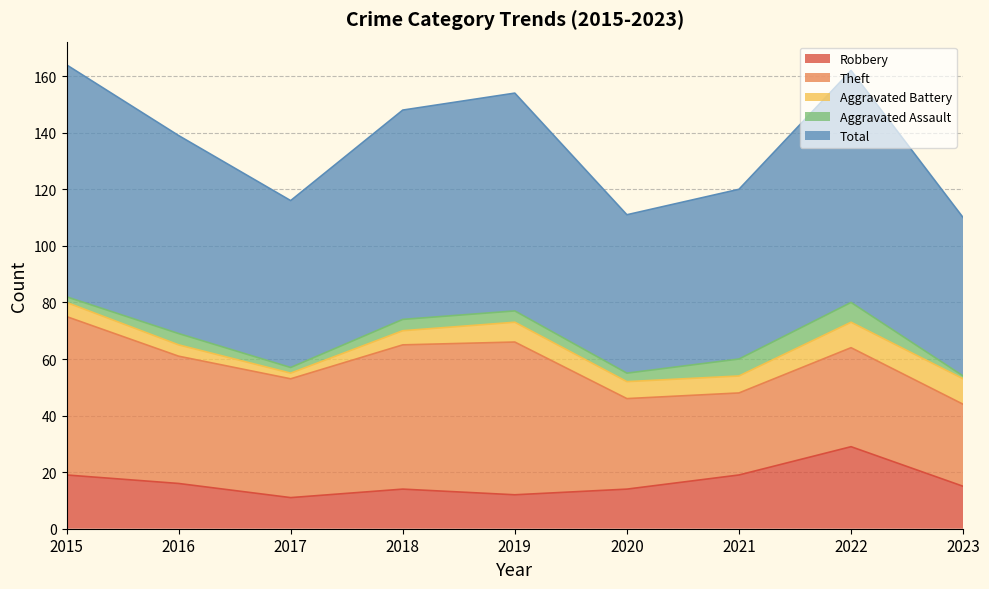

What is the value of the Robbery point at the 5th from the left?

12